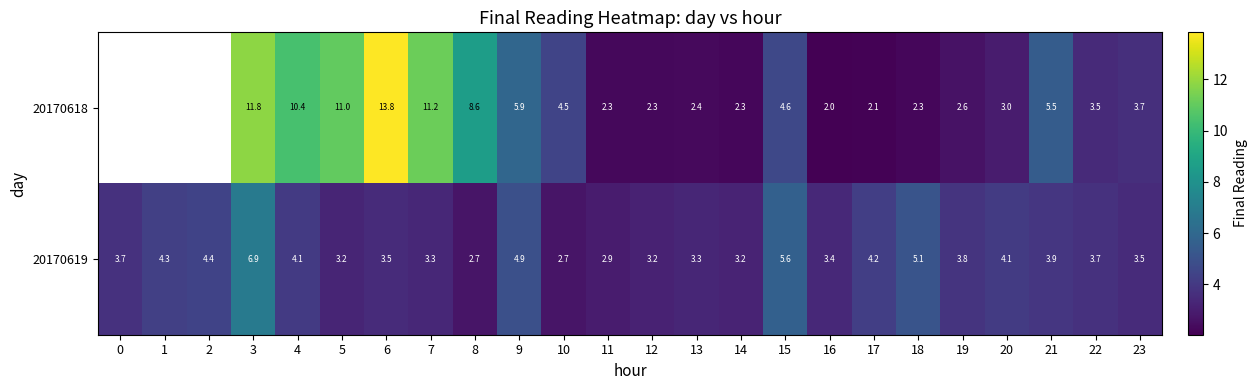

What is the difference between the maximum and minimum values in the 20170619 series?

4.2